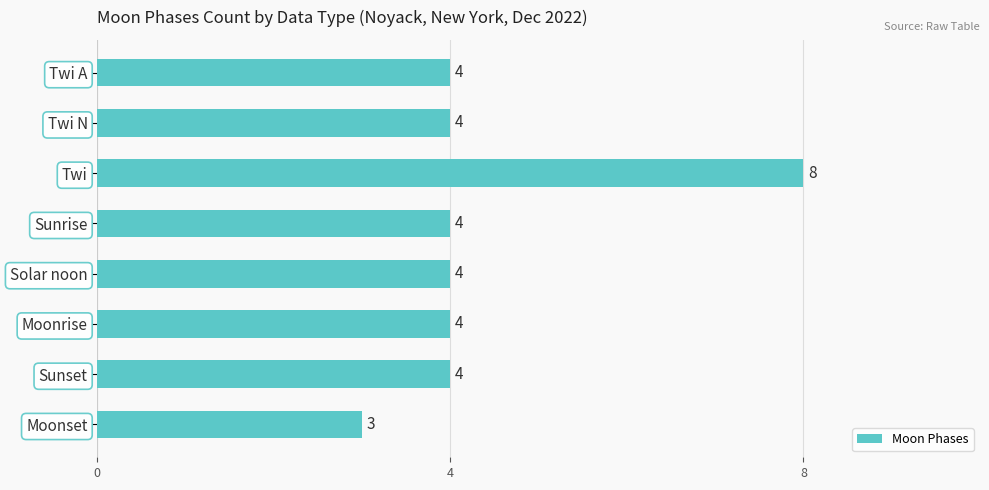

What is the difference between the values at Moonset and Twi?

5